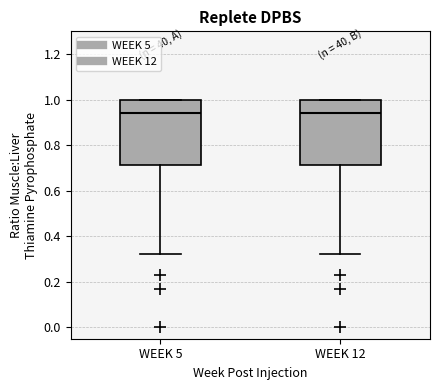

Reading left to right, transcribe this box plot: for each box, give where its median line is, the range the box spans, and where its two whiskers end, as read against the y-axis. The values are not printed on the chart, so give them approximately, as read against the axis.

WEEK 5: median 0.94, box 0.72 to 1.00, whiskers 0.32 to 1.00
WEEK 12: median 0.94, box 0.72 to 1.00, whiskers 0.32 to 1.00